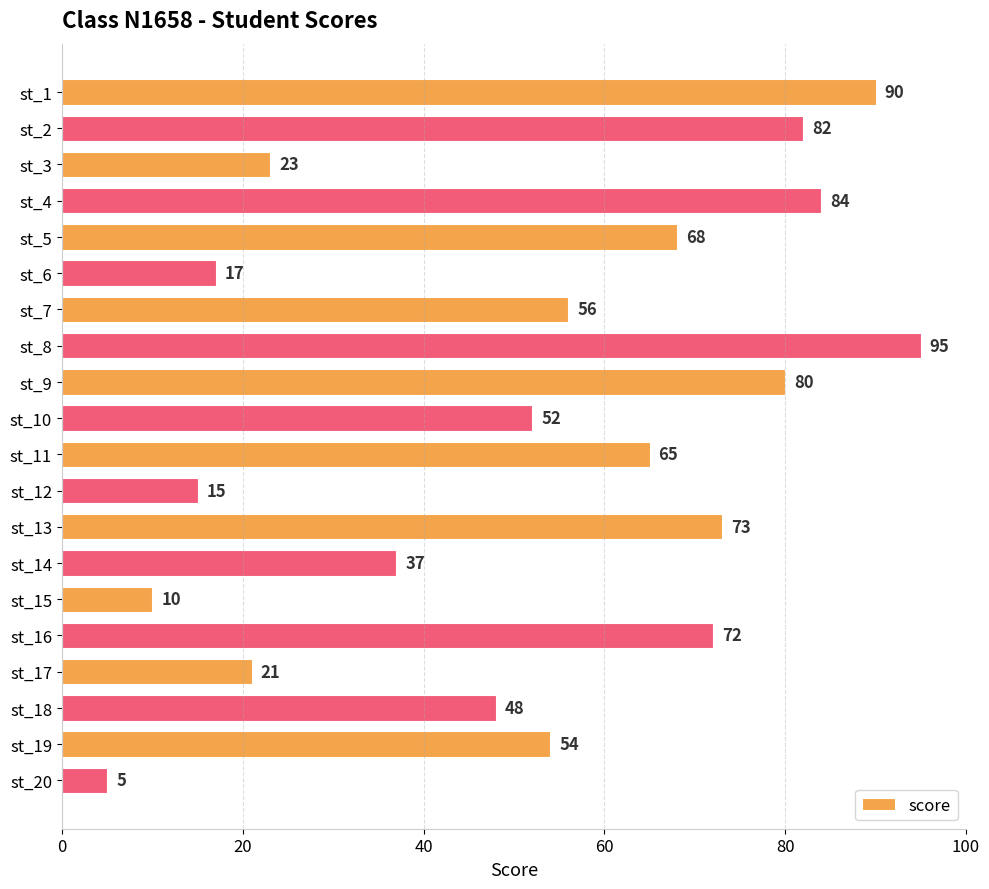

Reading bottom to top, what are all the values shown in this chart?

5	54	48	21	72	10	37	73	15	65	52	80	95	56	17	68	84	23	82	90